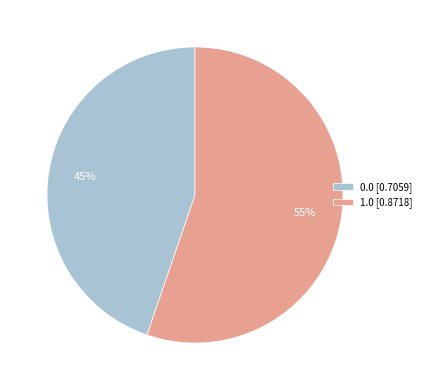

Do 1.0 [0.8718] and 0.0 [0.7059] together represent more than half of the pie?

Yes